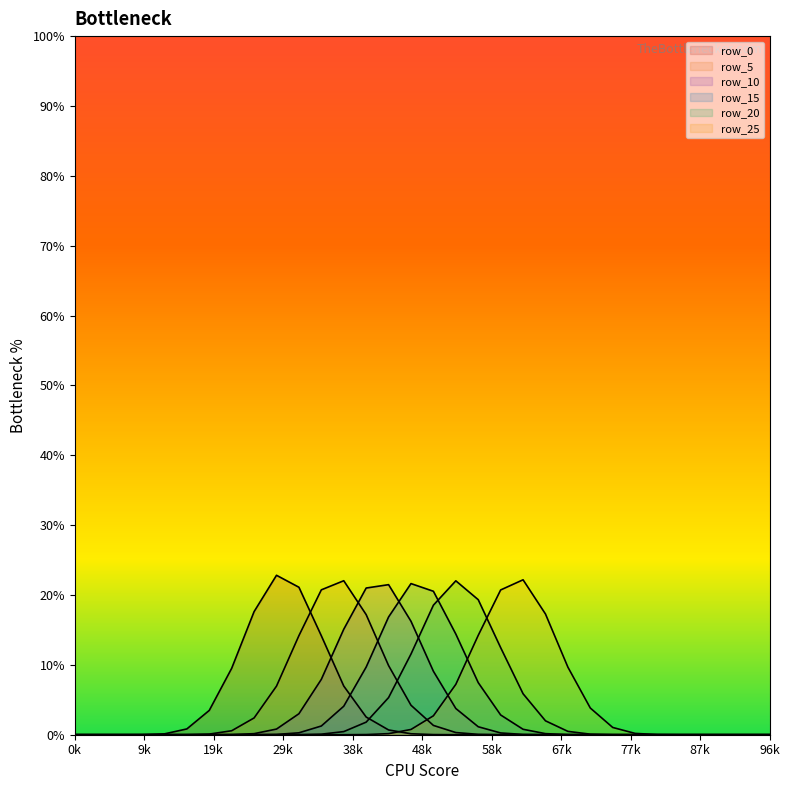

What is the label of the 23rd point from the left?

22